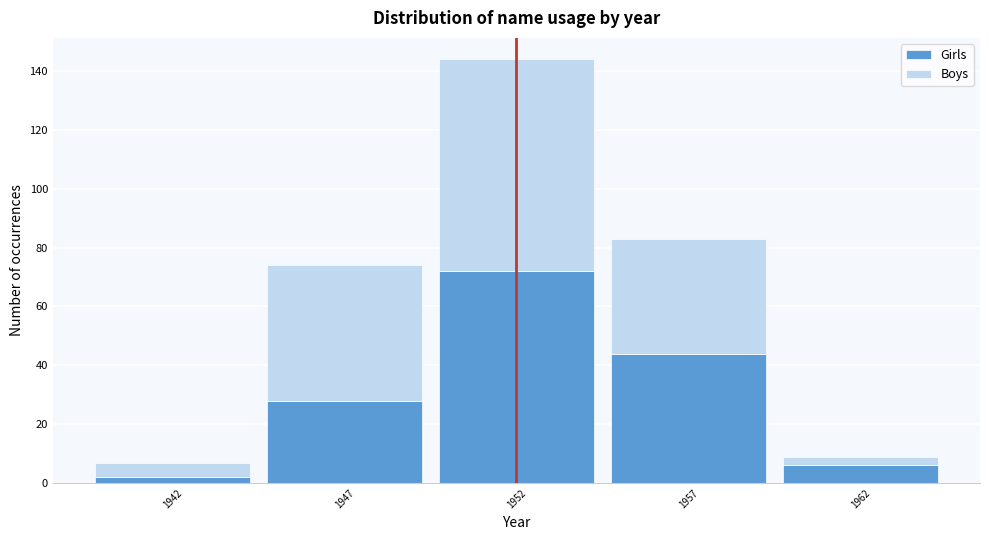

Reading right to left, what are the values for Girls?

6	44	72	28	2